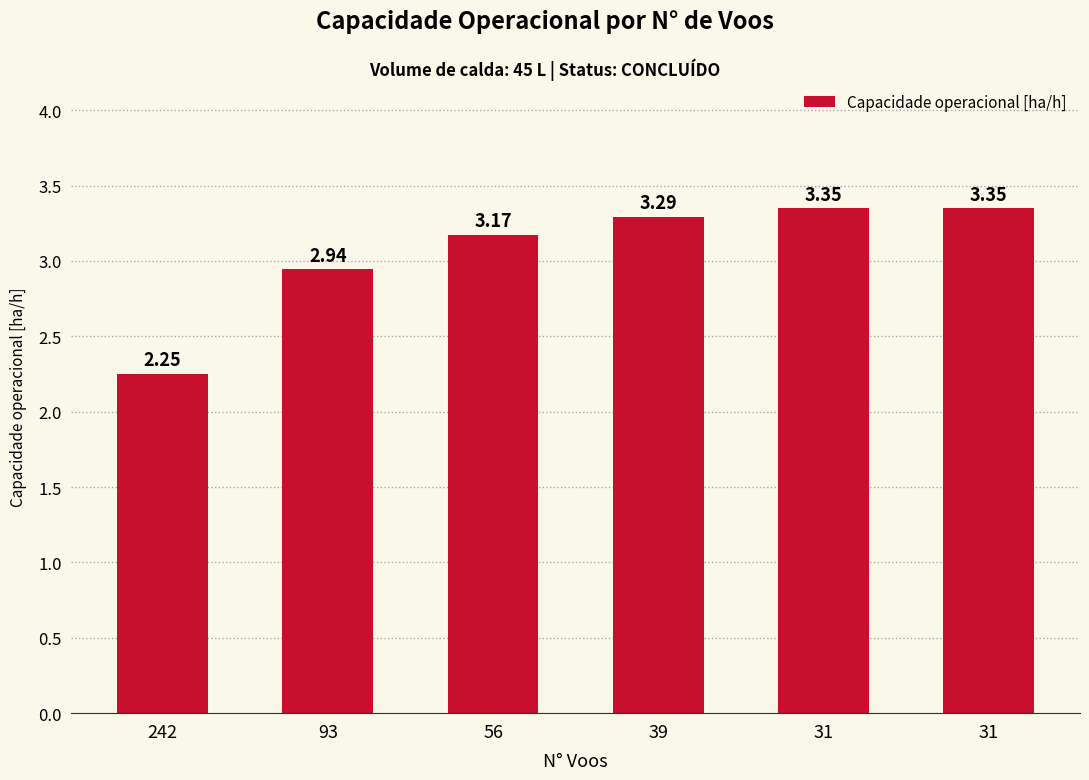

How many bars are there in total?

6